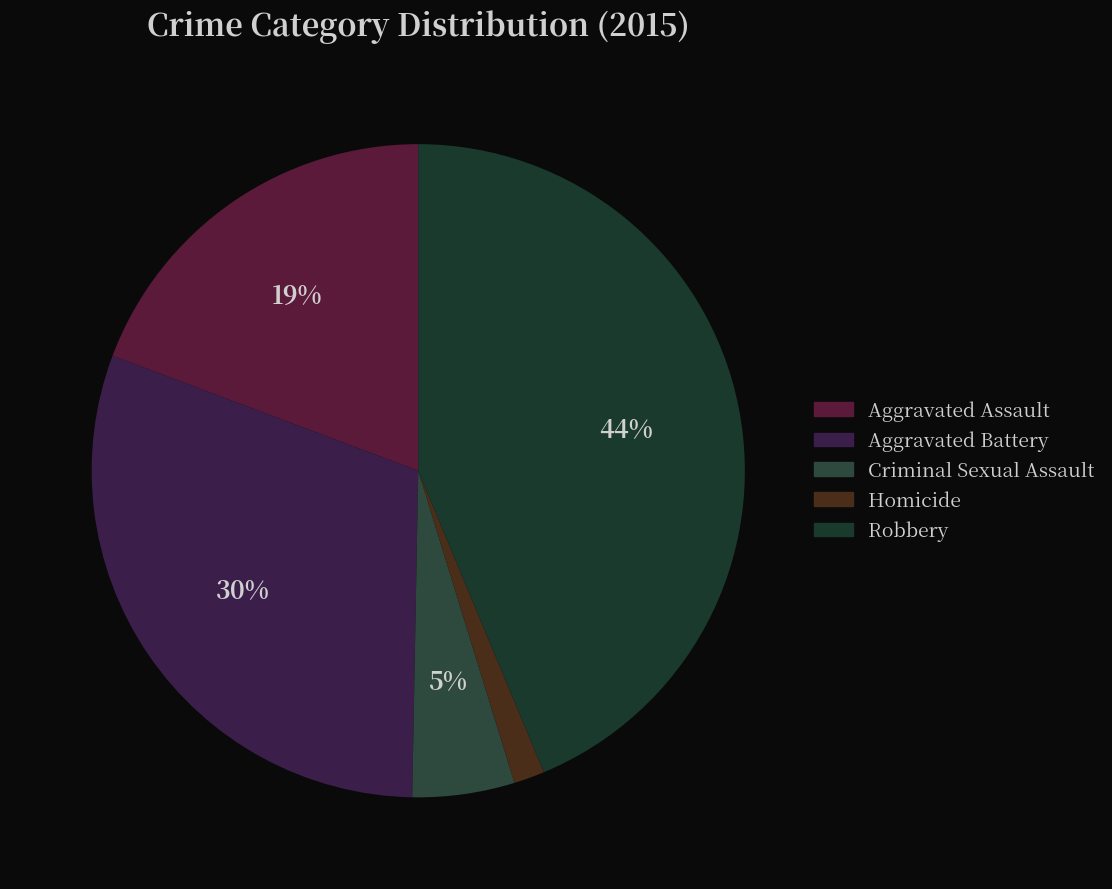

To the nearest percent, what portion does Homicide represent?

2%